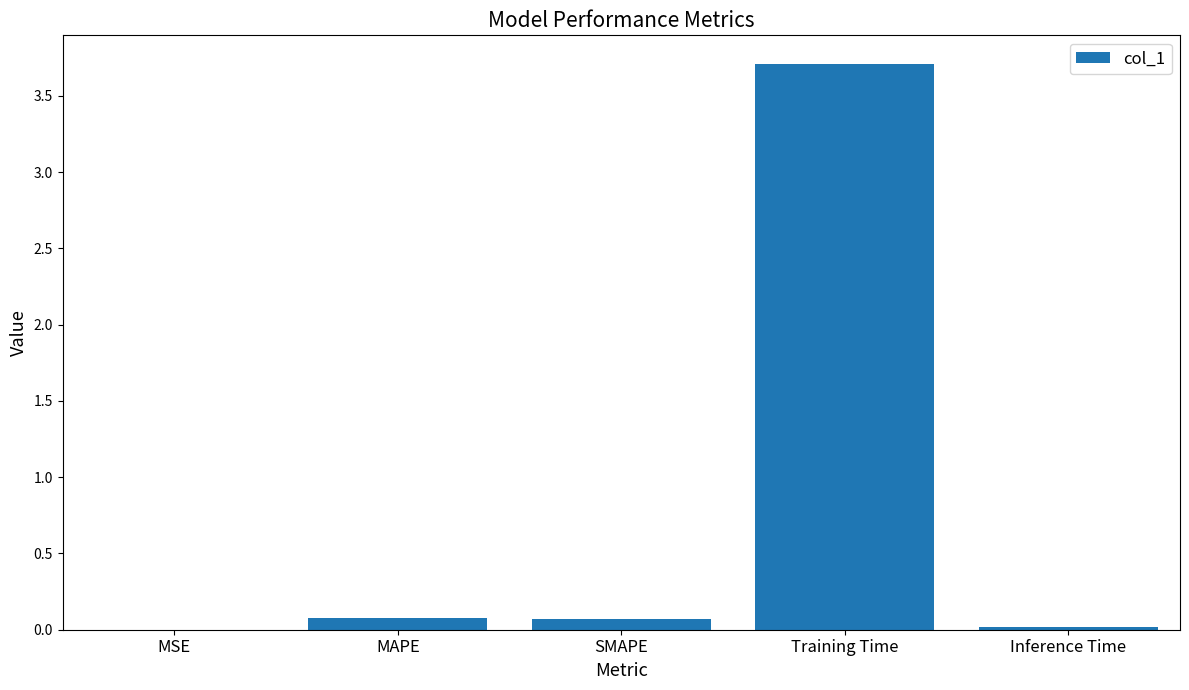

What is the greatest value displayed?

3.7